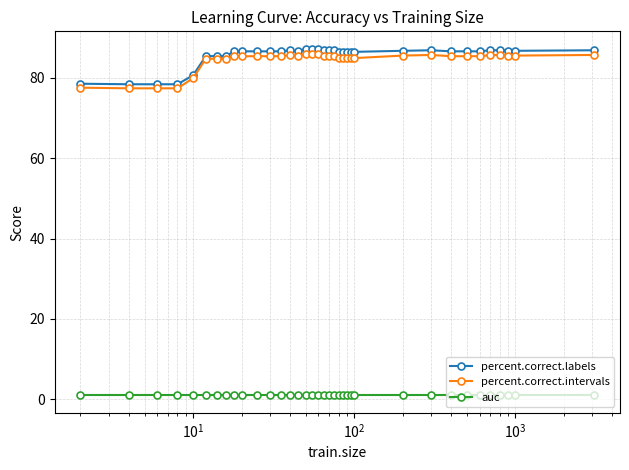

Which series has the largest range (max minus min)?

percent.correct.labels